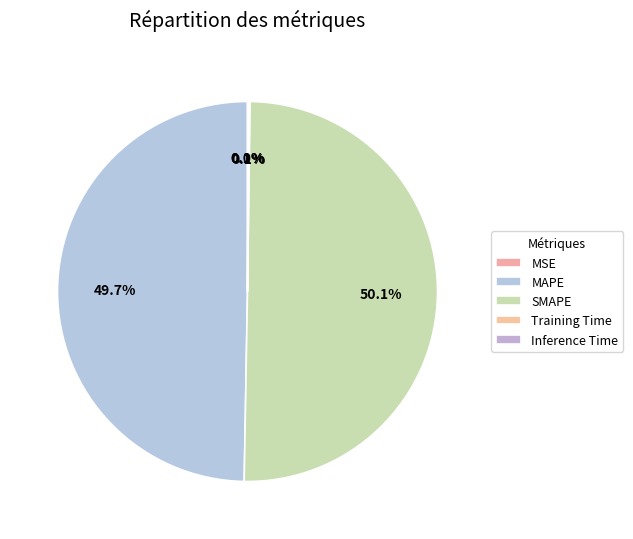

Count the number of slices in the pie.

5